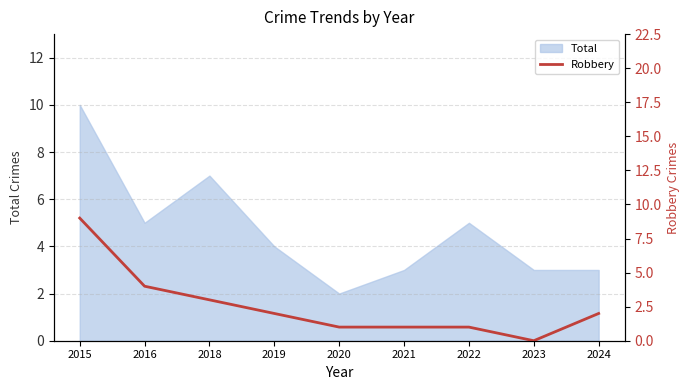

Which category has the lowest value in the Total series?

2020